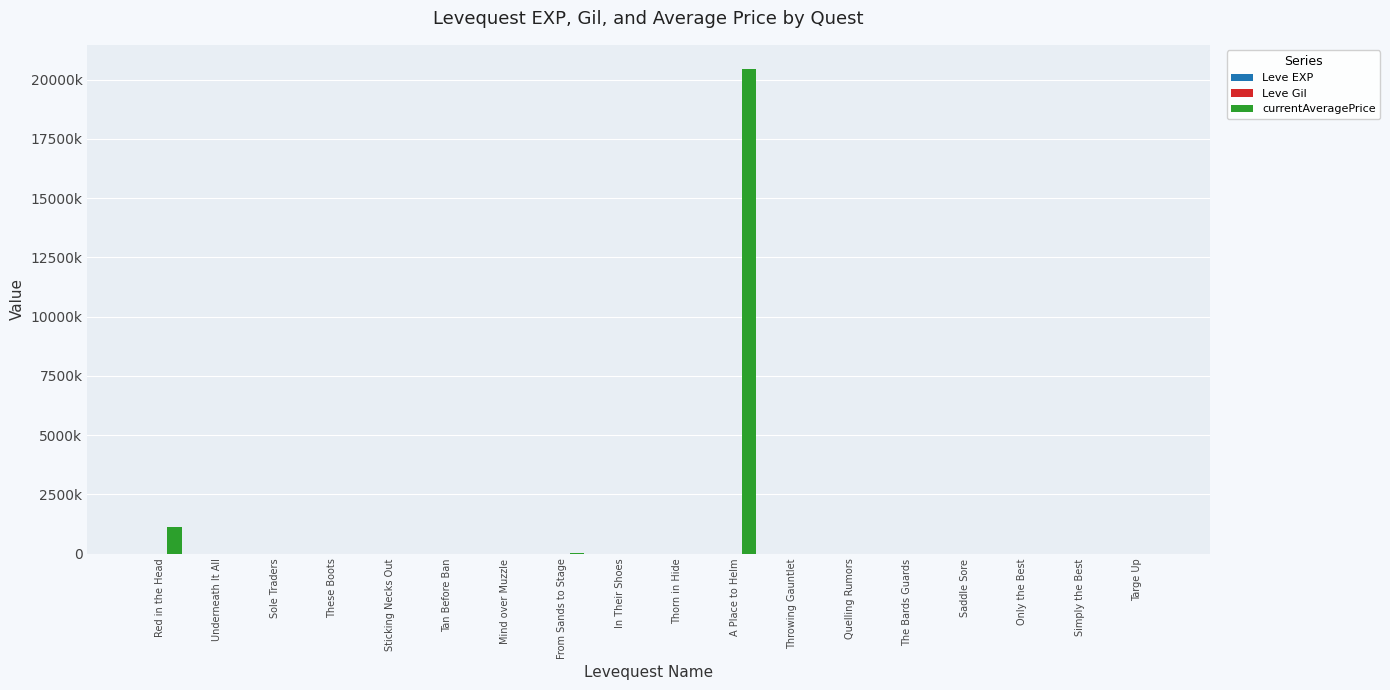

What is the label of the 6th bar from the left?

Tan Before Ban